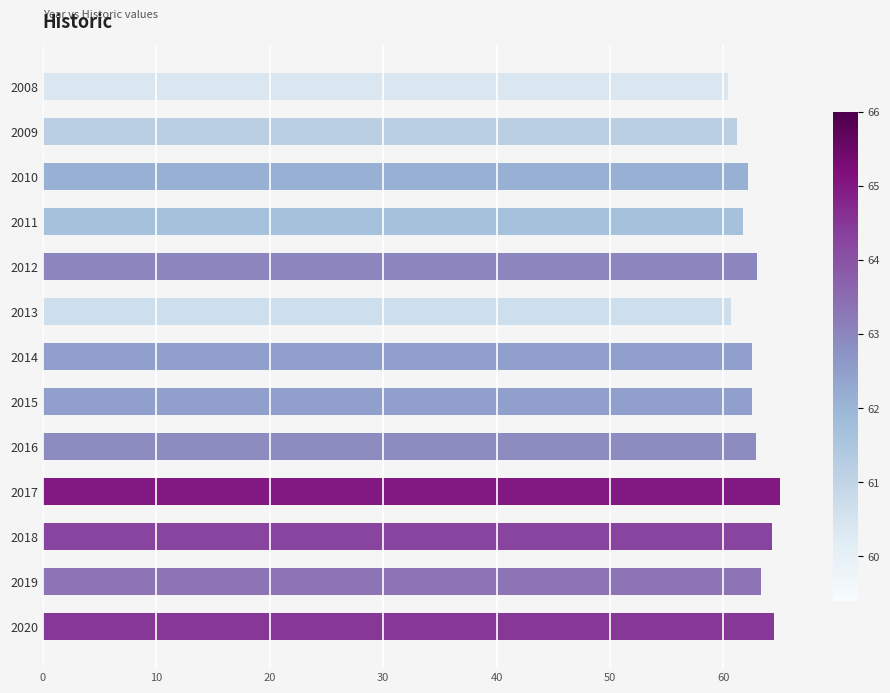

What is the change in value from 2008 to 2016?

+2.5